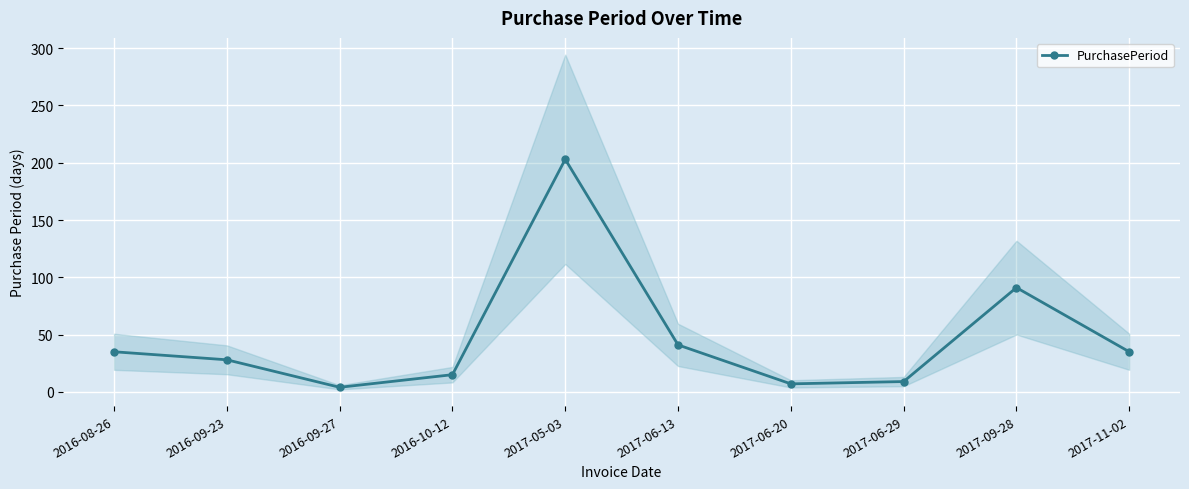

What is the label of the 1st point from the left?

2016-08-26